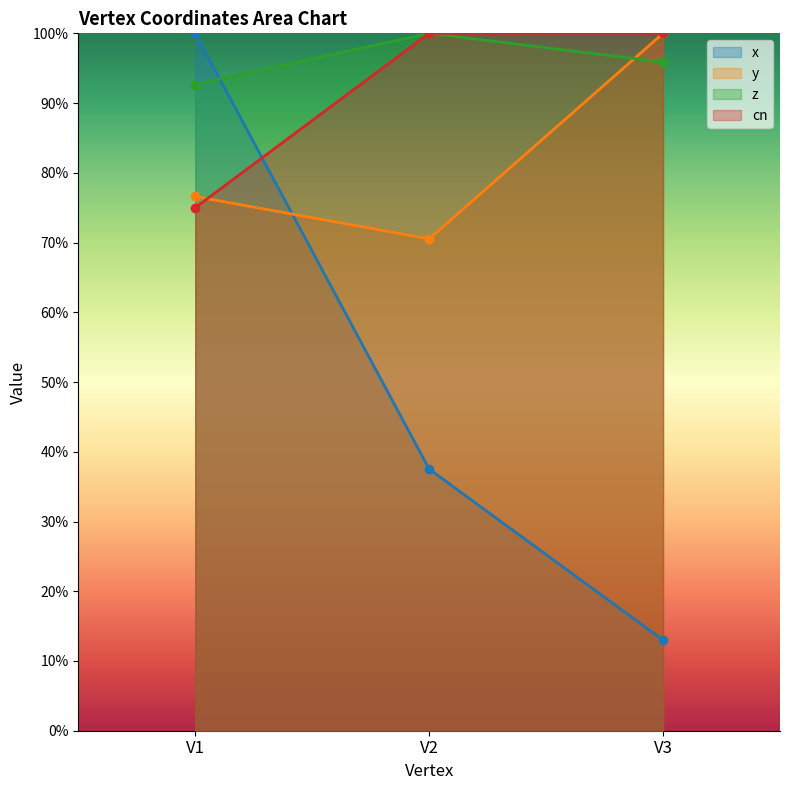

Reading left to right, list all the values displayed in this chart.

x: V1=1.0	V2=0.4	V3=0.1
y: V1=0.8	V2=0.7	V3=1.0
z: V1=0.9	V2=1.0	V3=1.0
cn: V1=0.8	V2=1.0	V3=1.0